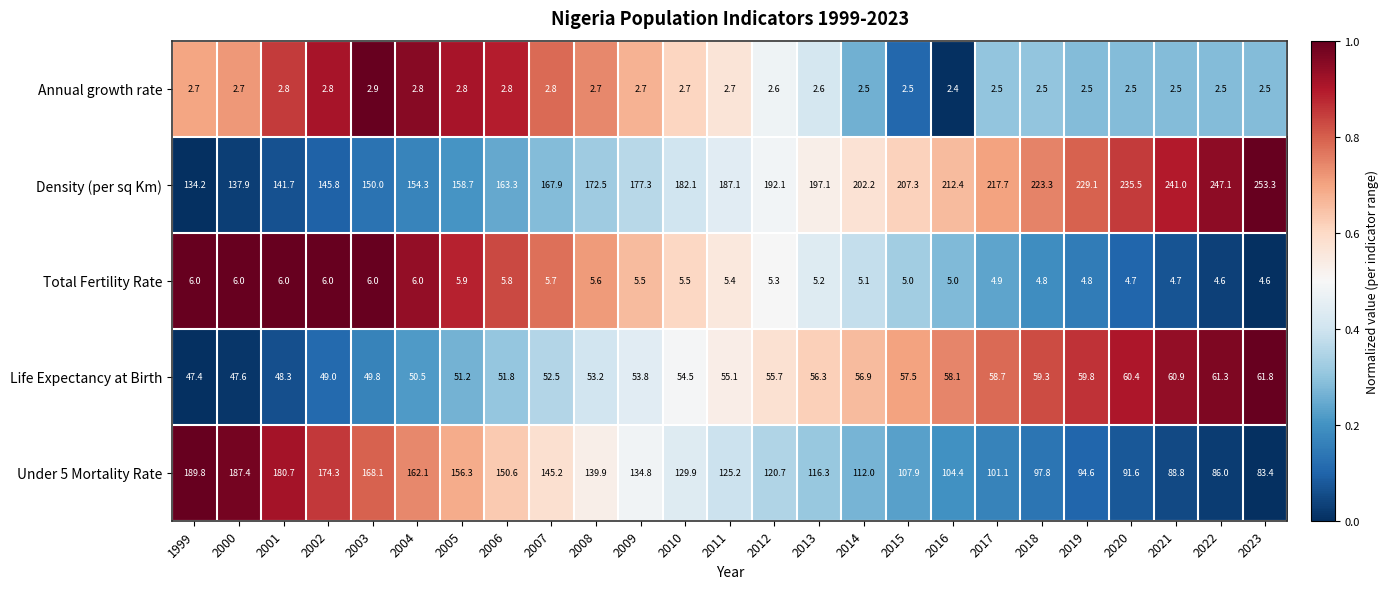

What is the minimum value for Total Fertility Rate?

4.6